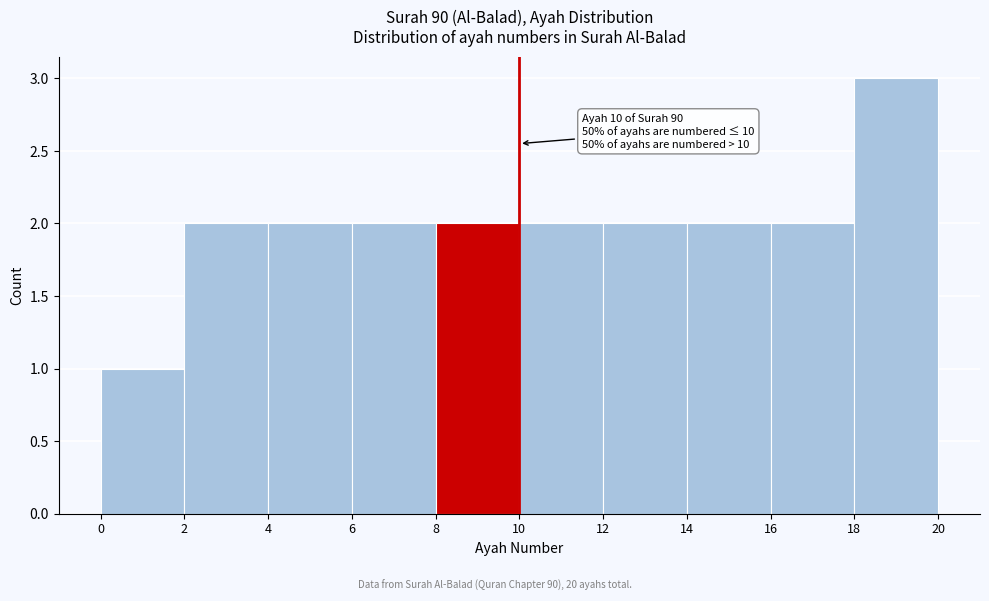

Over which range of the x-axis is the bar tallest?

18 to 20